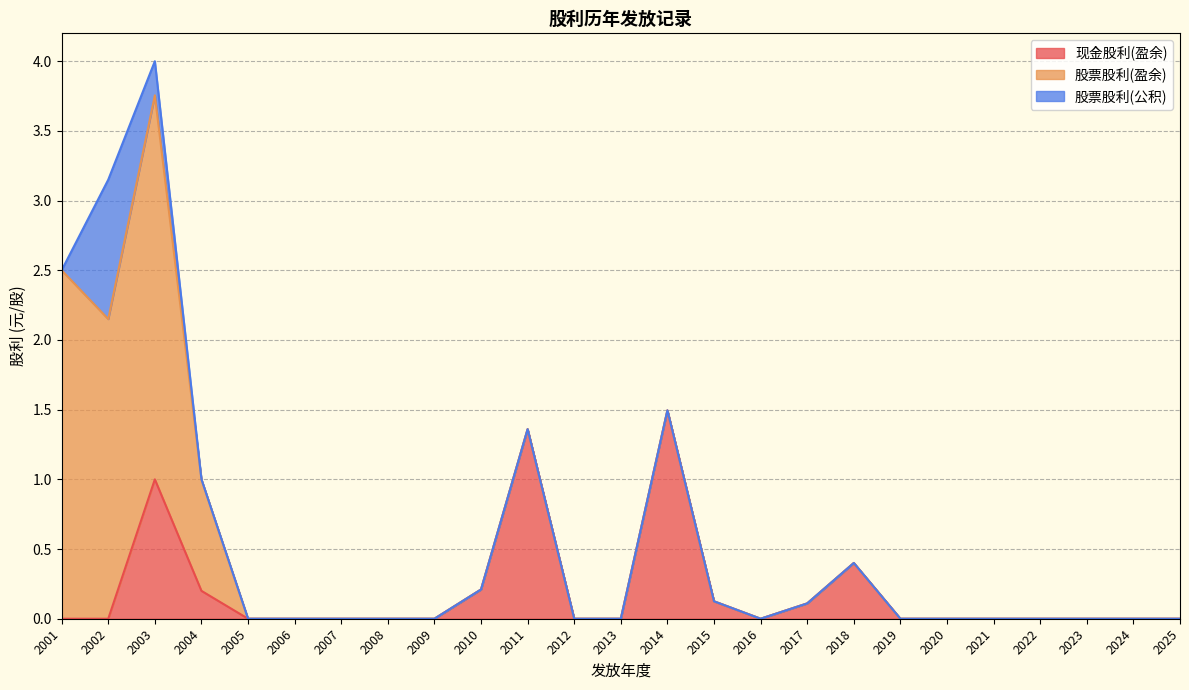

At how many categories does at least one series exceed 2?

3